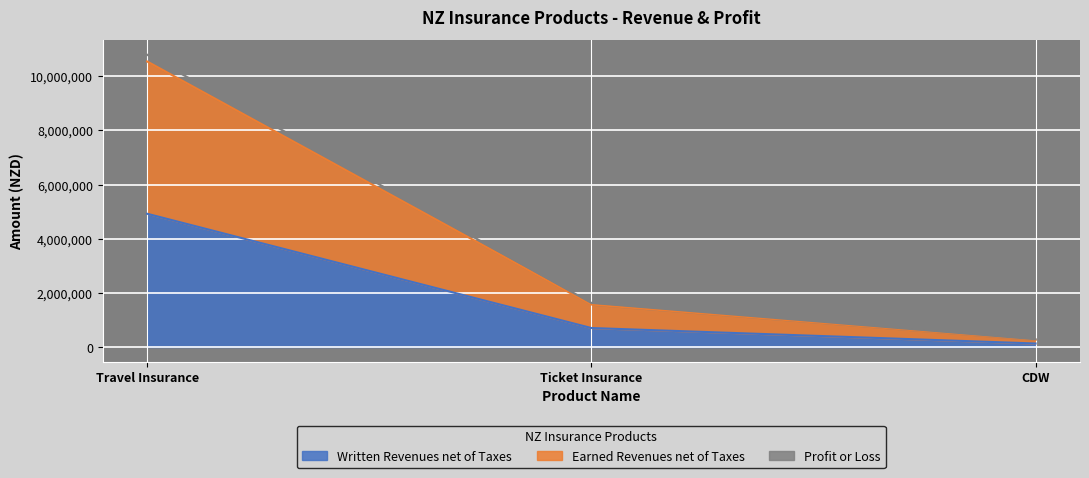

What are all the series names shown in the legend?

Written Revenues net of Taxes, Earned Revenues net of Taxes, Profit or Loss